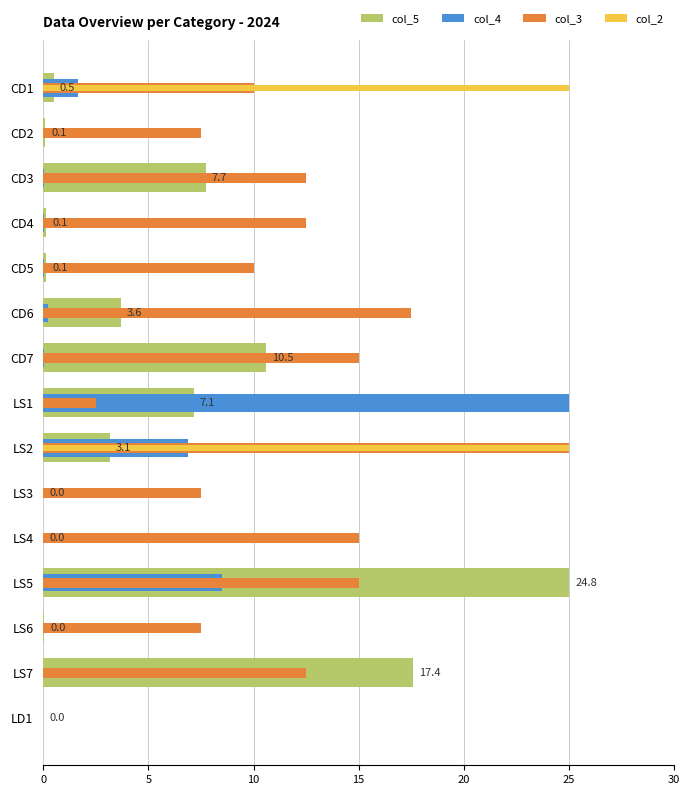

Are the bars grouped side by side (vs. stacked)?

Yes